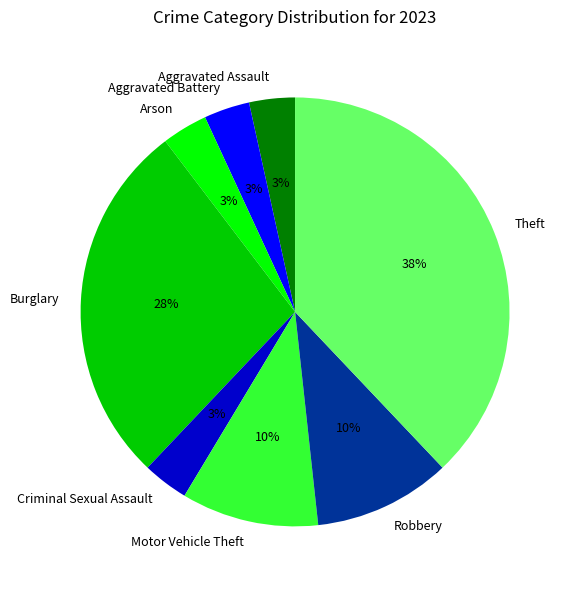

To the nearest percent, what is the average slice percentage?

12%